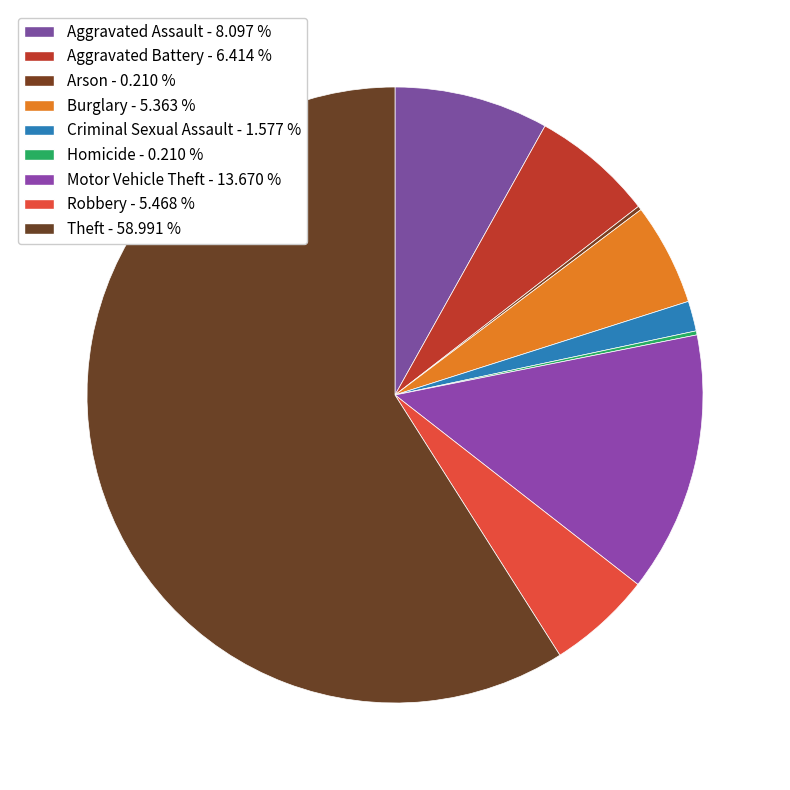

Does Aggravated Assault represent more than half of the total?

No